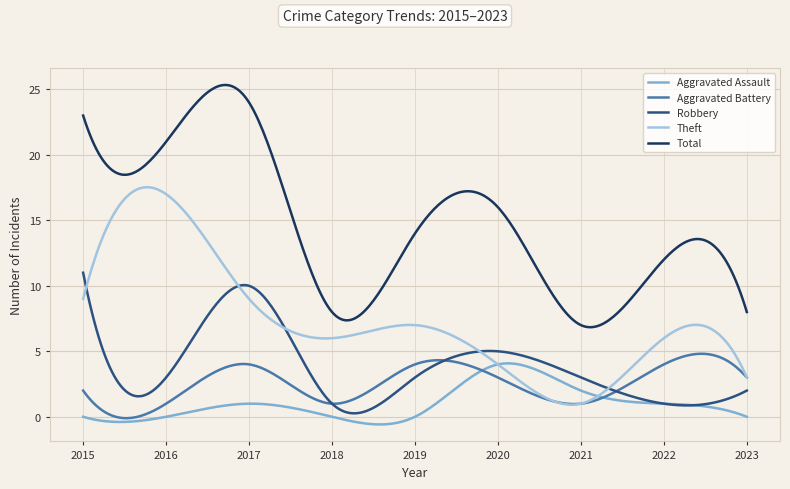

True or false: Total and Aggravated Battery cross at least once.

False